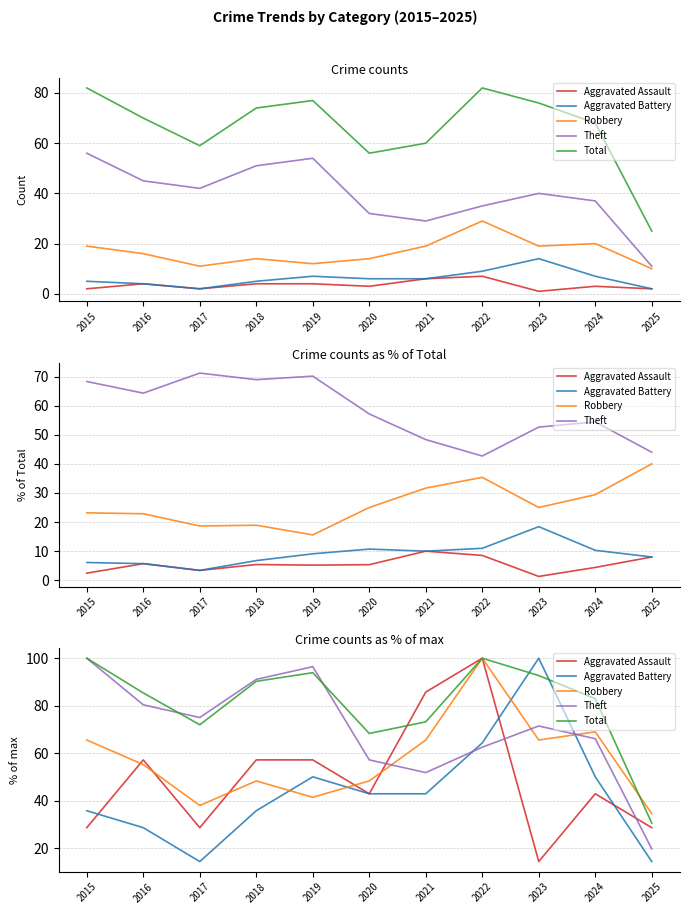

Reading left to right, extract all data points from this chart.

Aggravated Assault: 2015=28.6	2016=57.1	2017=28.6	2018=57.1	2019=57.1	2020=42.9	2021=85.7	2022=100.0	2023=14.3	2024=42.9	2025=28.6
Aggravated Battery: 2015=35.7	2016=28.6	2017=14.3	2018=35.7	2019=50.0	2020=42.9	2021=42.9	2022=64.3	2023=100.0	2024=50.0	2025=14.3
Robbery: 2015=65.5	2016=55.2	2017=37.9	2018=48.3	2019=41.4	2020=48.3	2021=65.5	2022=100.0	2023=65.5	2024=69.0	2025=34.5
Theft: 2015=100.0	2016=80.4	2017=75.0	2018=91.1	2019=96.4	2020=57.1	2021=51.8	2022=62.5	2023=71.4	2024=66.1	2025=19.6
Total: 2015=100.0	2016=85.4	2017=72.0	2018=90.2	2019=93.9	2020=68.3	2021=73.2	2022=100.0	2023=92.7	2024=82.9	2025=30.5